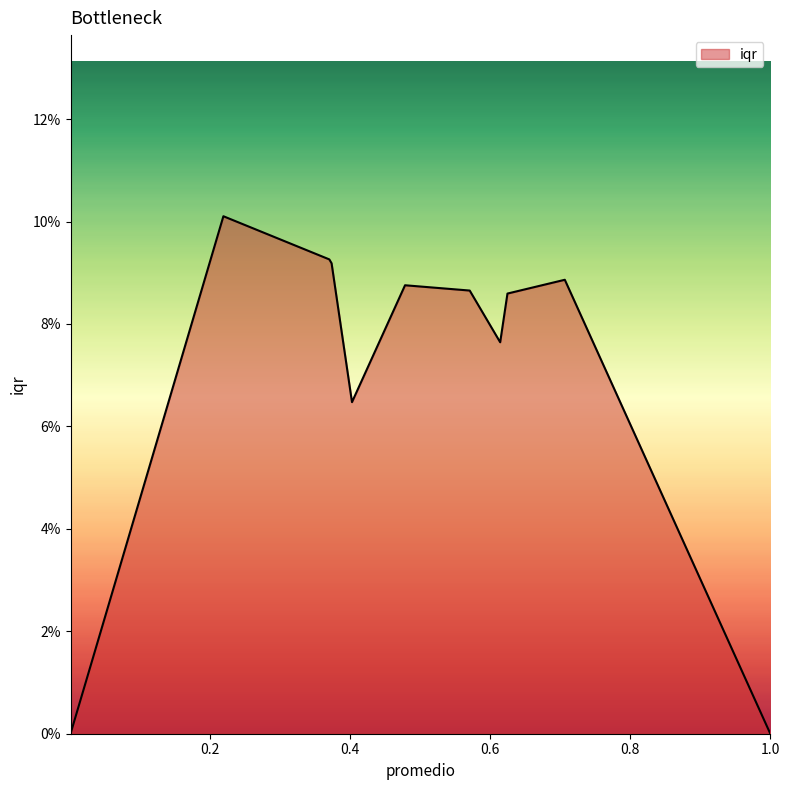

Which category has the highest value across all series?

0.2190215079954267